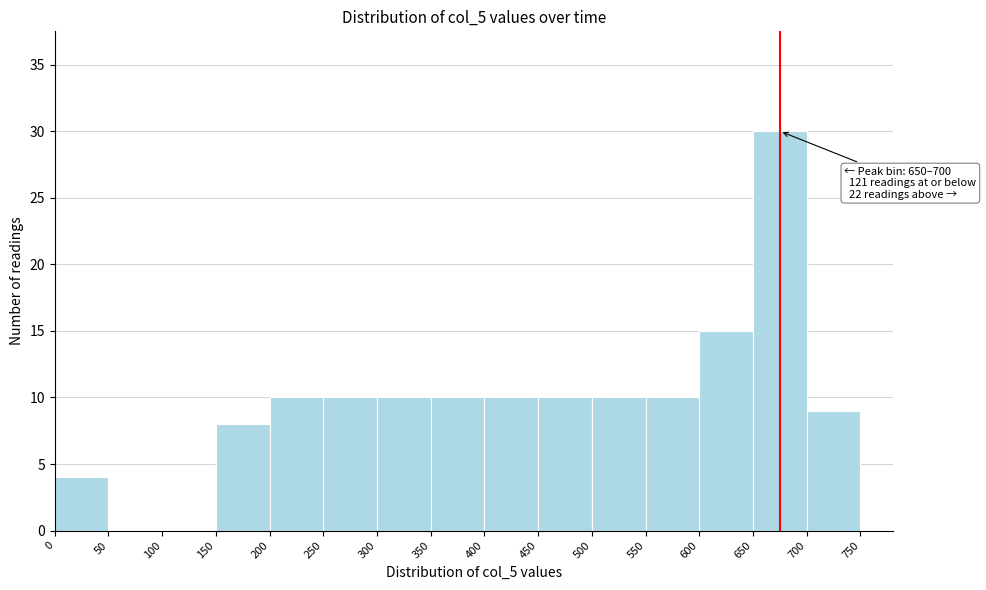

Which range on the x-axis has the tallest bar?

650 to 700